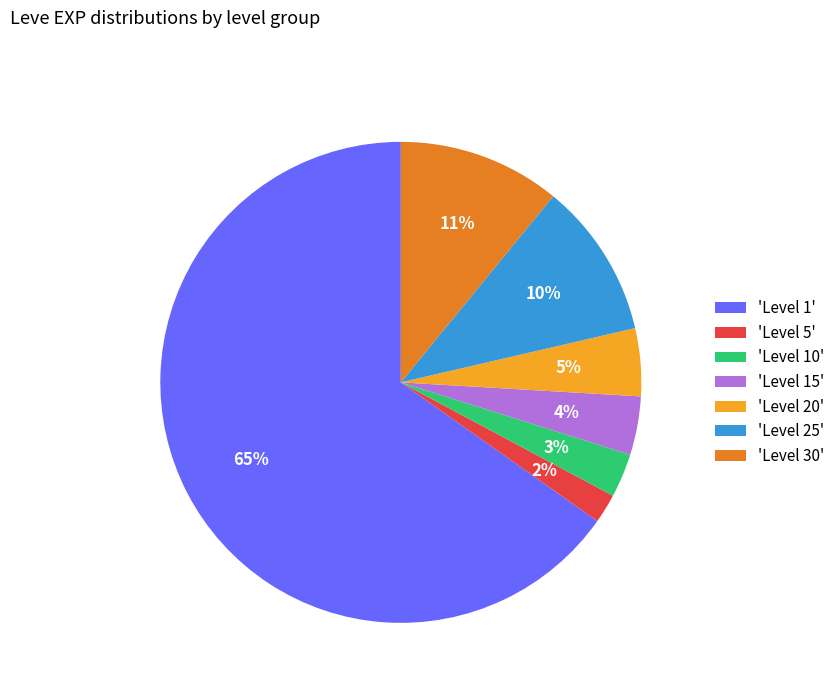

The 'Level 5' slice represents 2% of the pie. True or false?

True